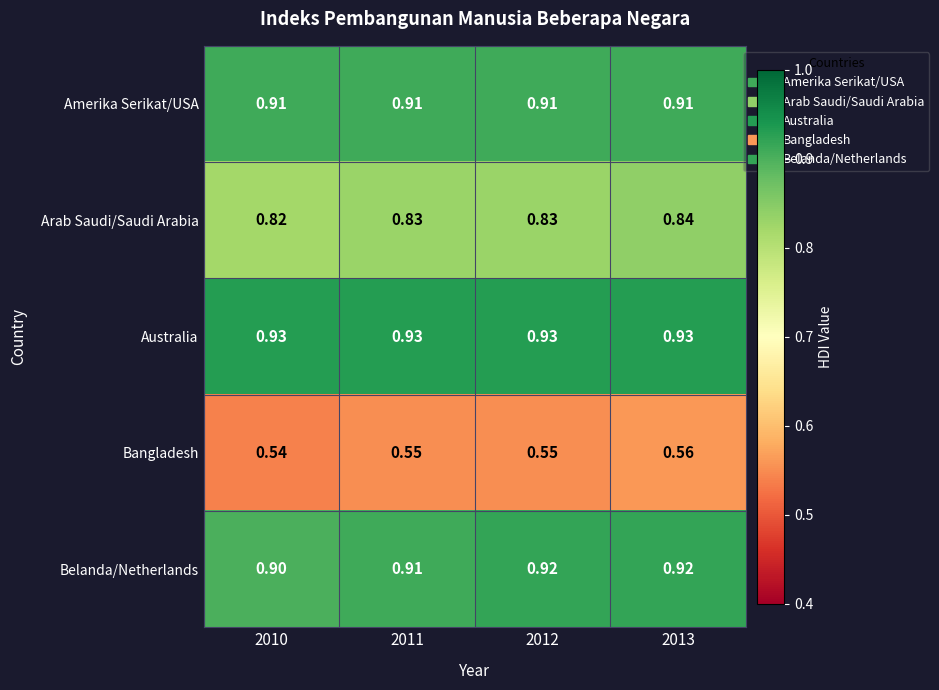

List the series in order of their peak value, lowest first.

Bangladesh, Arab Saudi/Saudi Arabia, Amerika Serikat/USA, Belanda/Netherlands, Australia